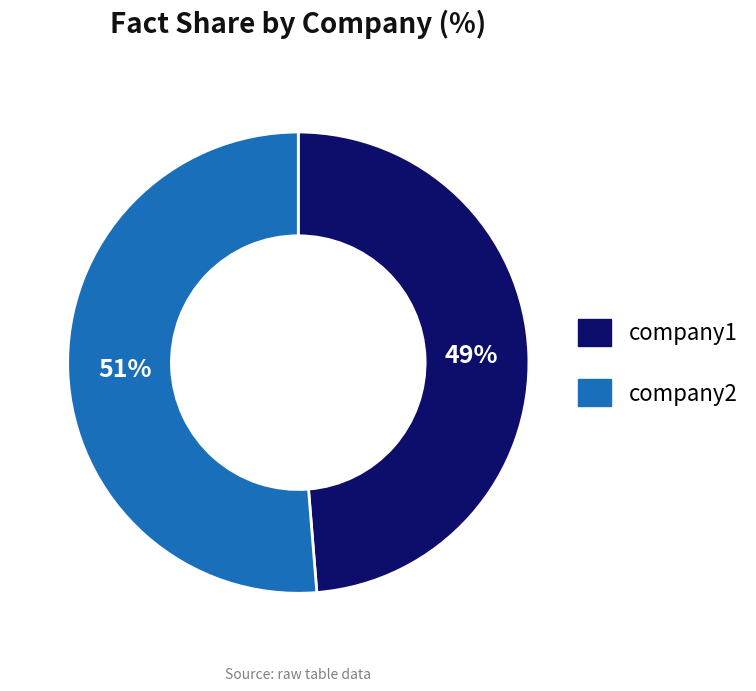

How many slices are in this pie chart?

2